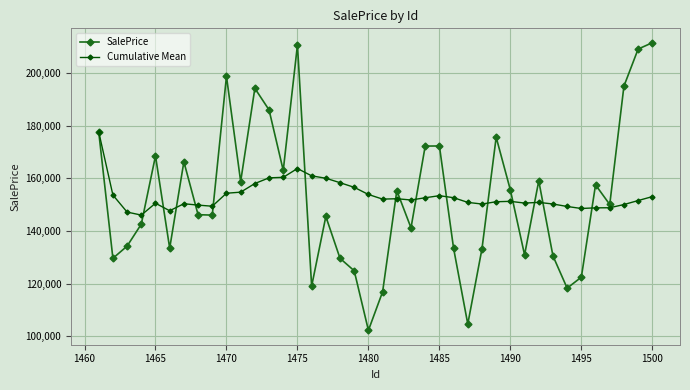

Which series has the widest spread of values?

SalePrice